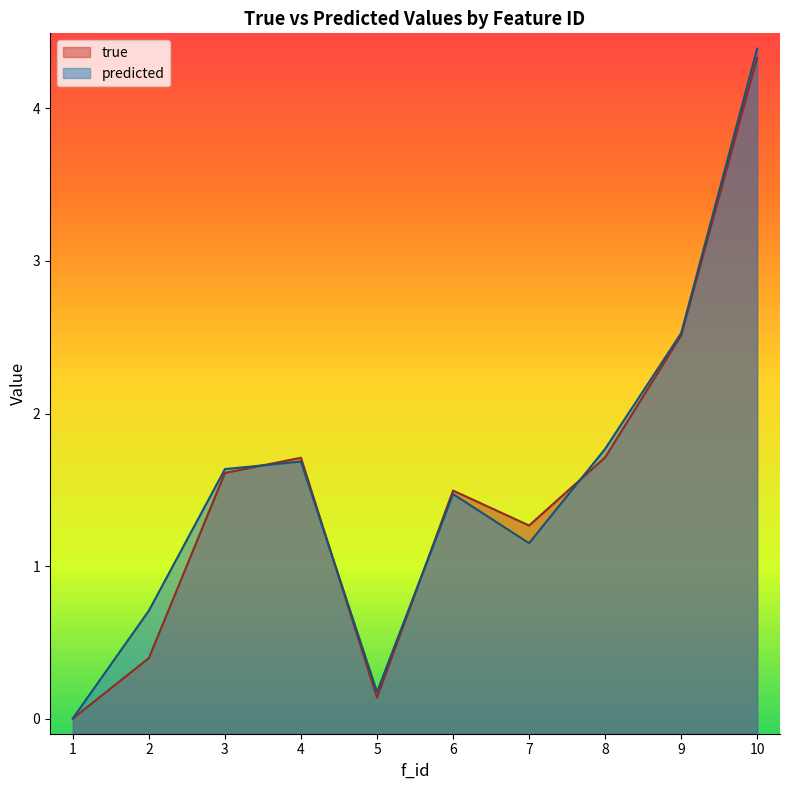

How many data points does each series have?

10